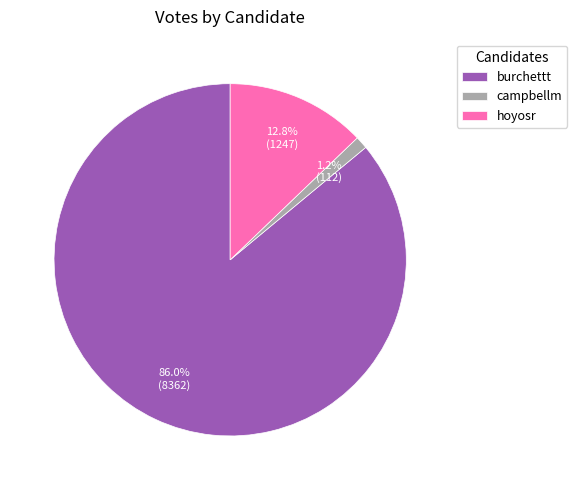

Does any single category account for the majority?

Yes